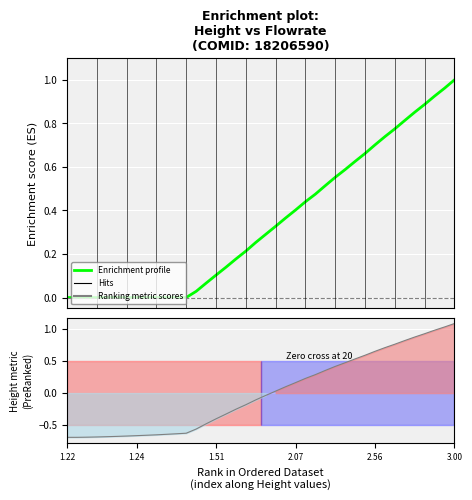

What is the sum of the values at 37 and 32?

1.7